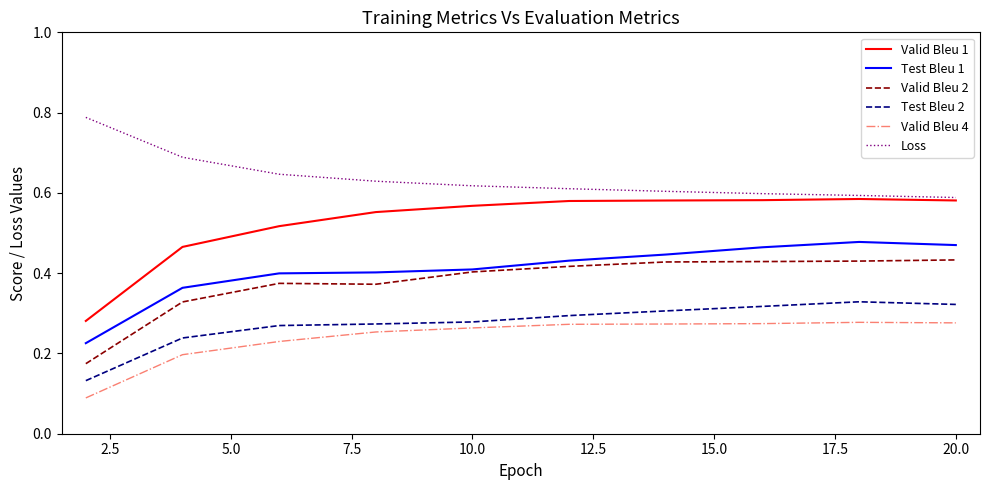

Rank the series by their maximum value, from lowest to highest.

Valid Bleu 4, Test Bleu 2, Valid Bleu 2, Test Bleu 1, Valid Bleu 1, Loss